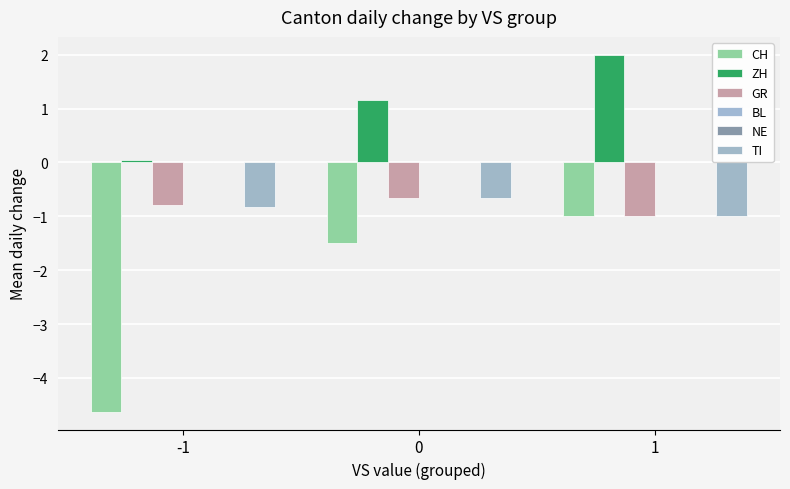

What are all the series names shown in the legend?

CH, ZH, GR, BL, NE, TI